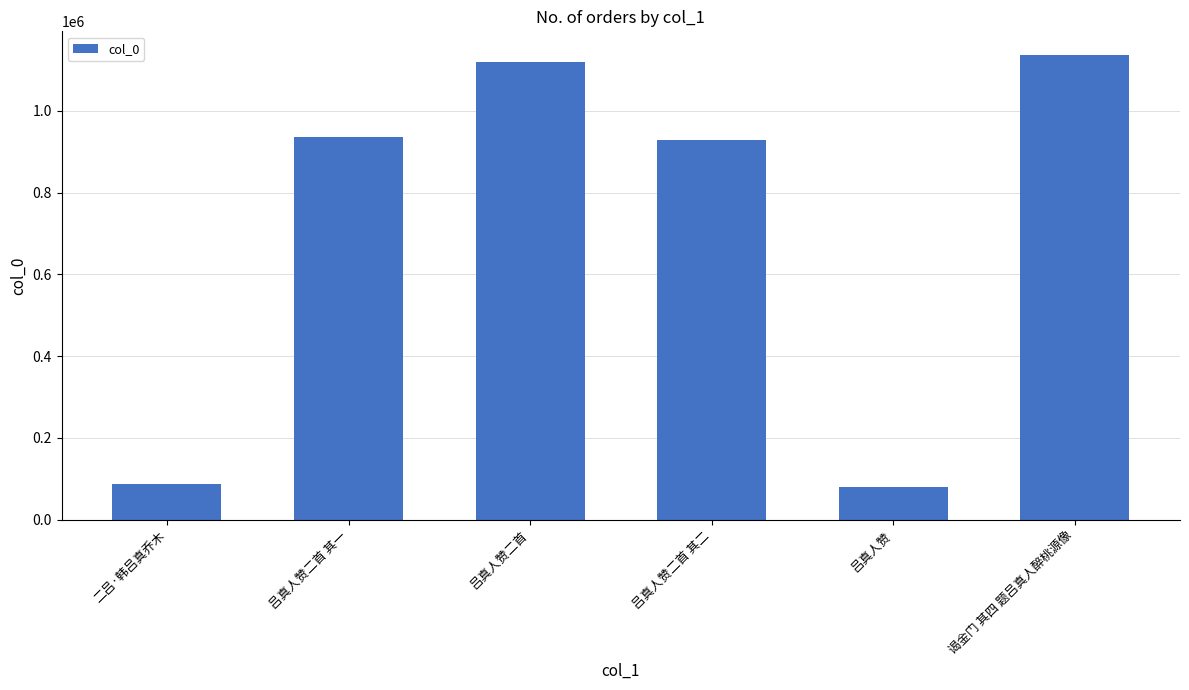

True or false: the data shows 777470 at 吕真人赞二首.

False